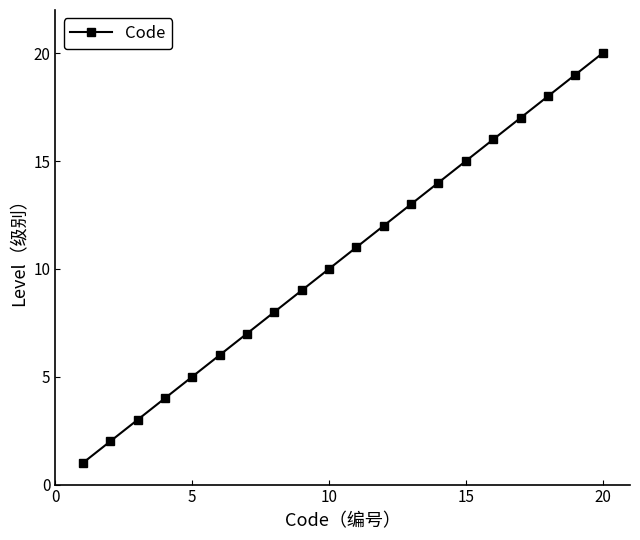

Reading left to right, what are all the values shown in this chart?

1	2	3	4	5	6	7	8	9	10	11	12	13	14	15	16	17	18	19	20